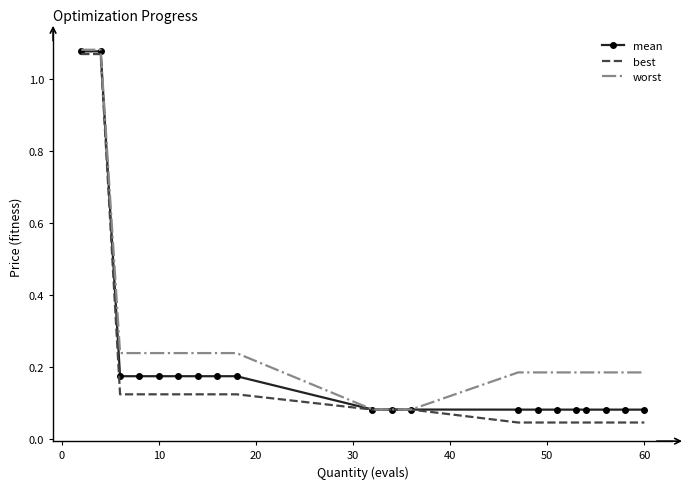

Which series has the largest total across all categories?

worst